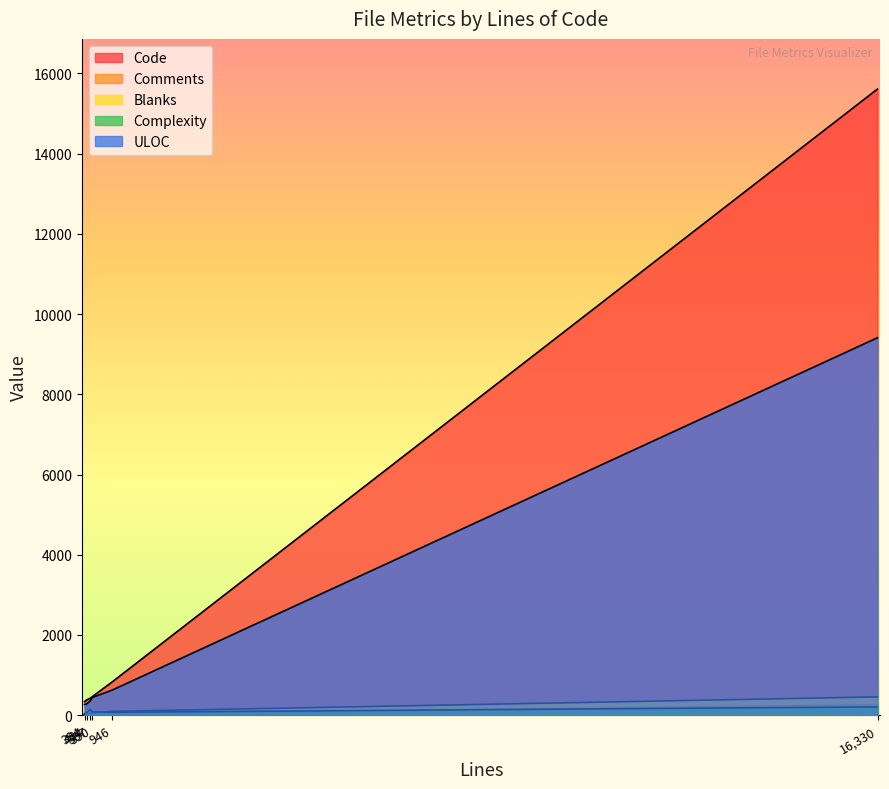

What position from the right is 434?

6